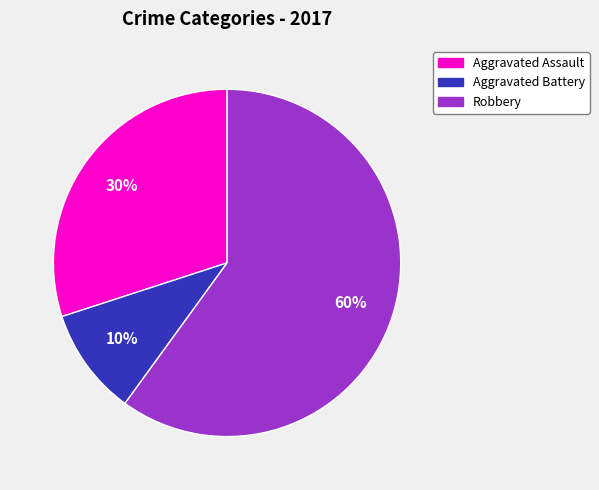

To the nearest percent, what portion does Aggravated Assault represent?

30%